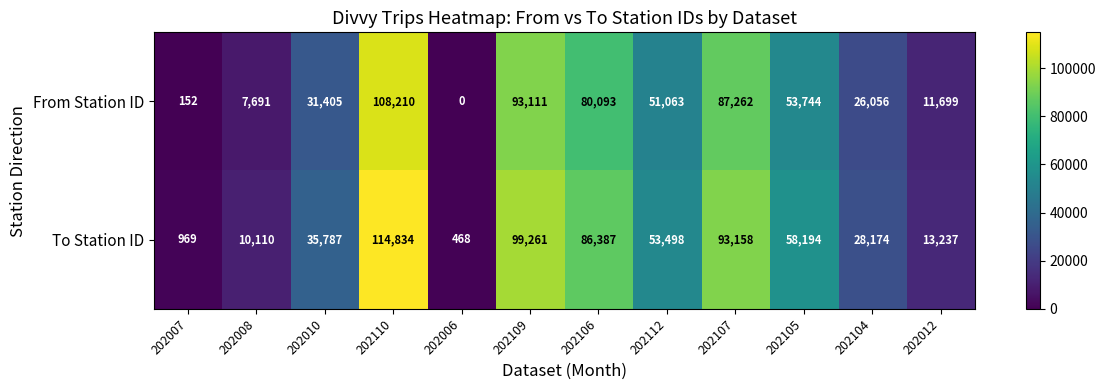

How many data points does each series have?

12